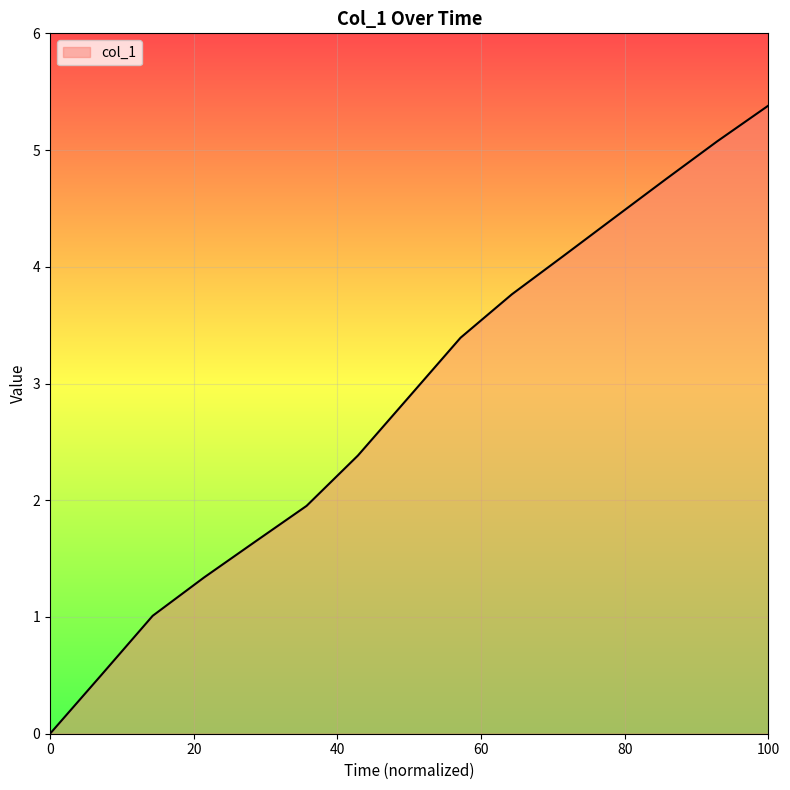

What is the greatest value displayed?

5.4